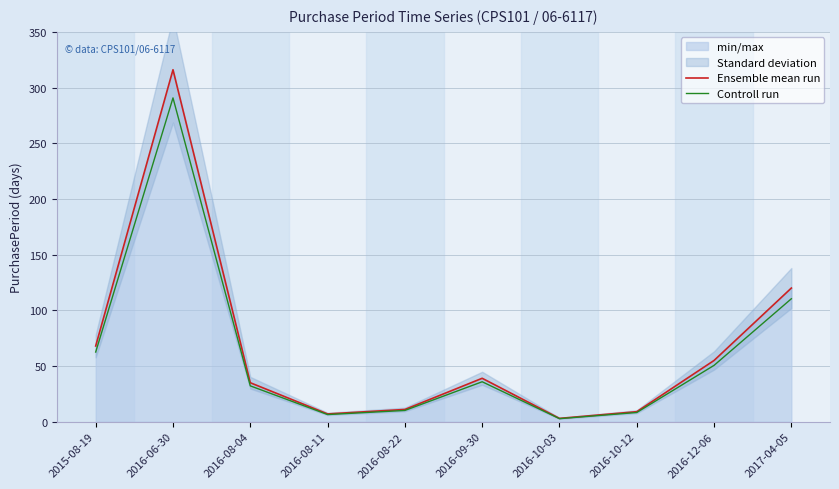

True or false: Controll run and Ensemble mean run intersect in this chart.

False